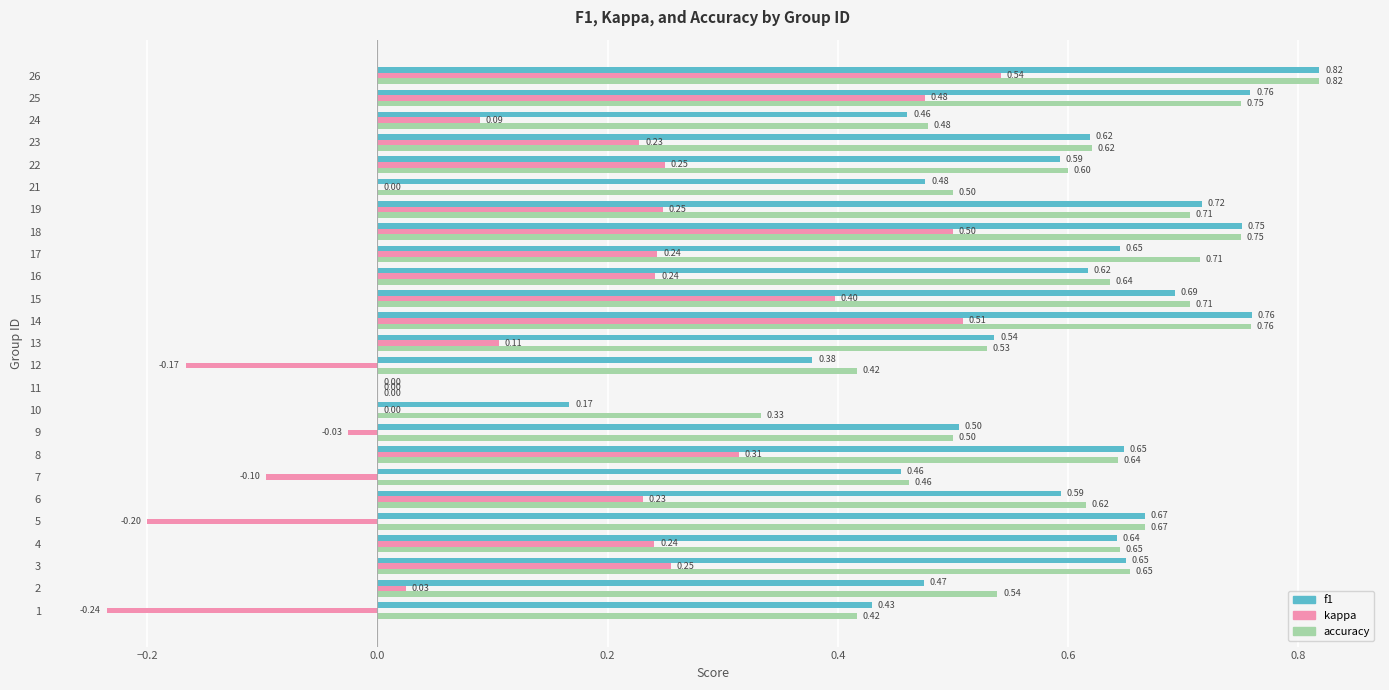

Which series has the largest total across all categories?

accuracy